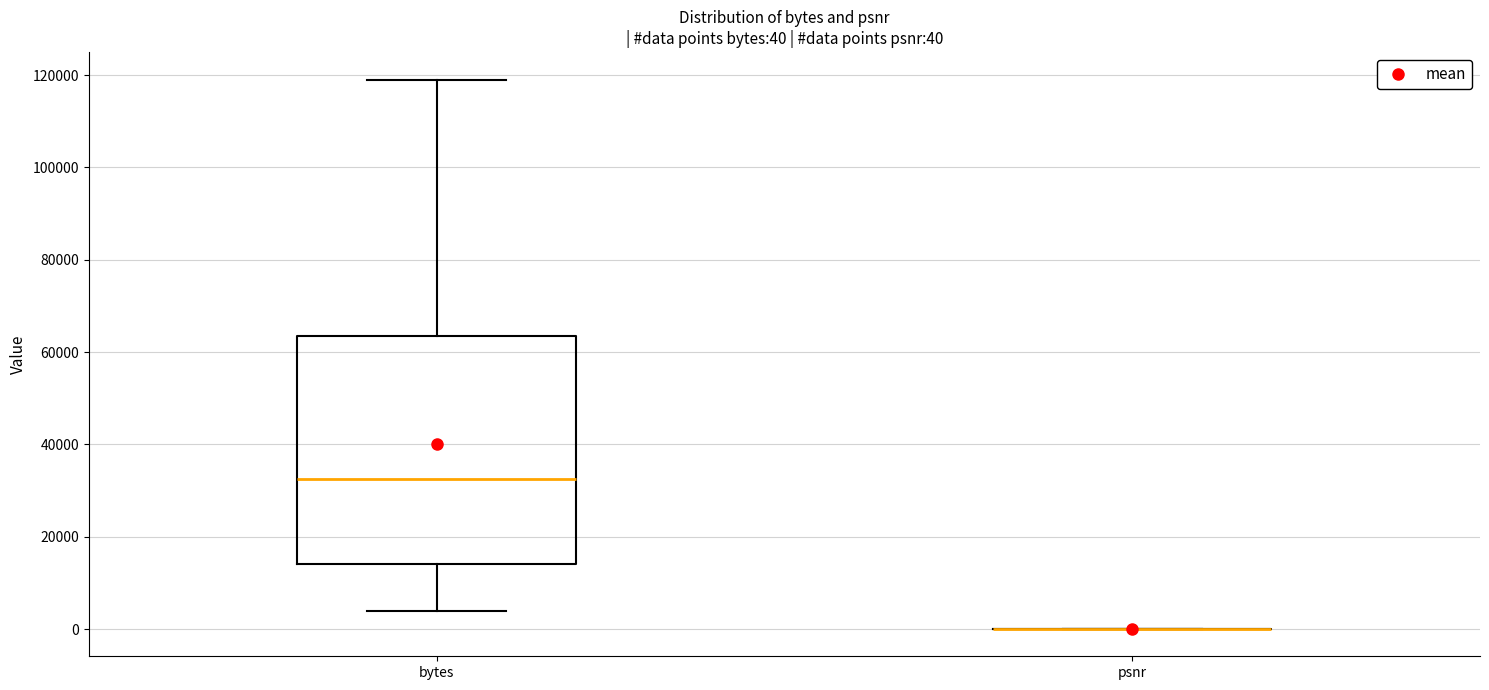

Which box is the tallest, from its lower edge to its upper edge?

bytes